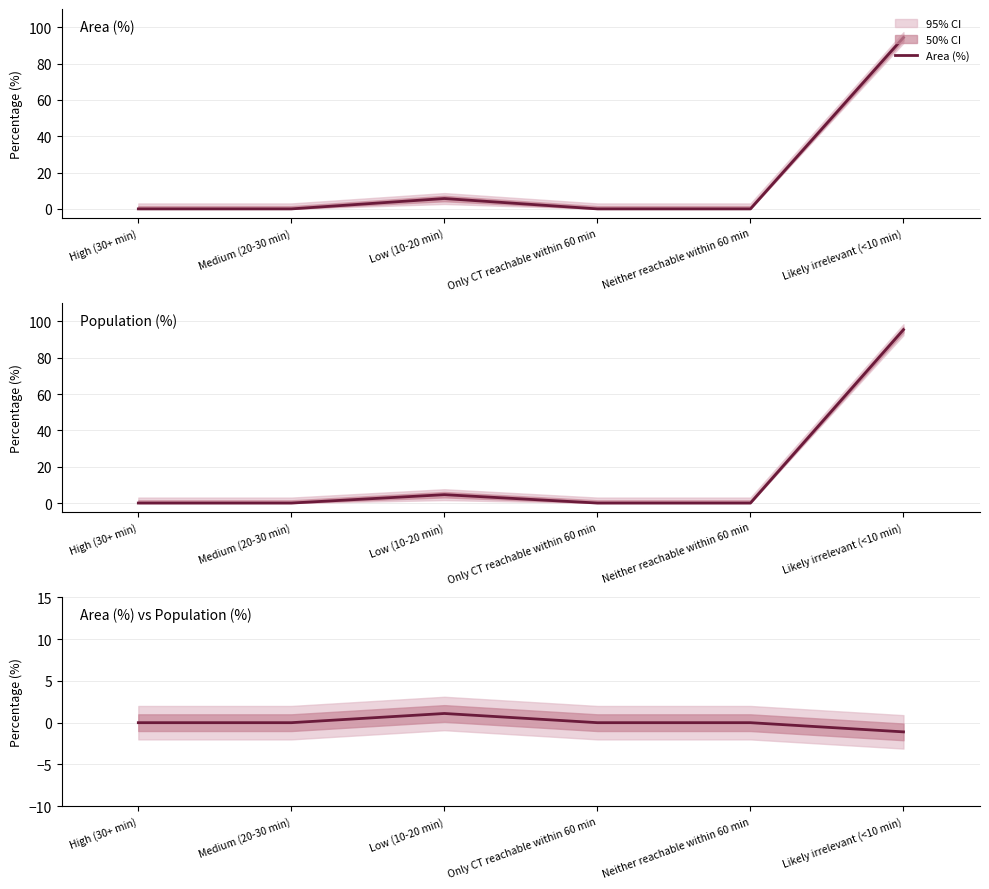

True or false: Area (%) and Area (%) vs Population (%) cross at least once.

False